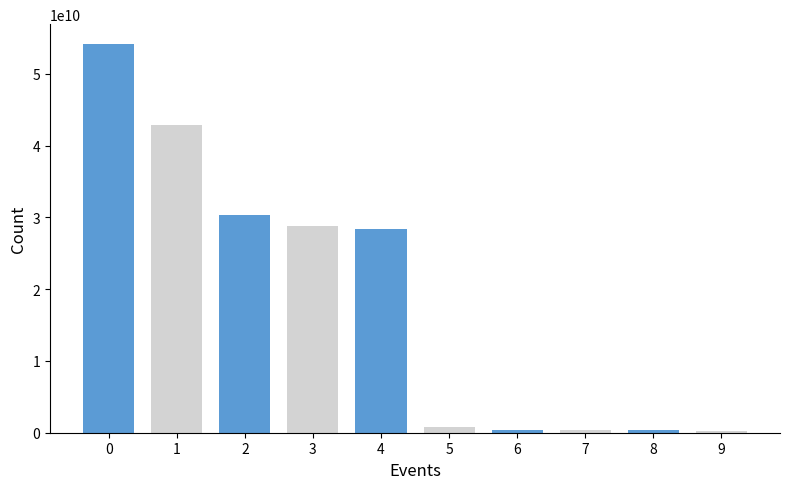

True or false: the data shows 15943920774 at 1.

False